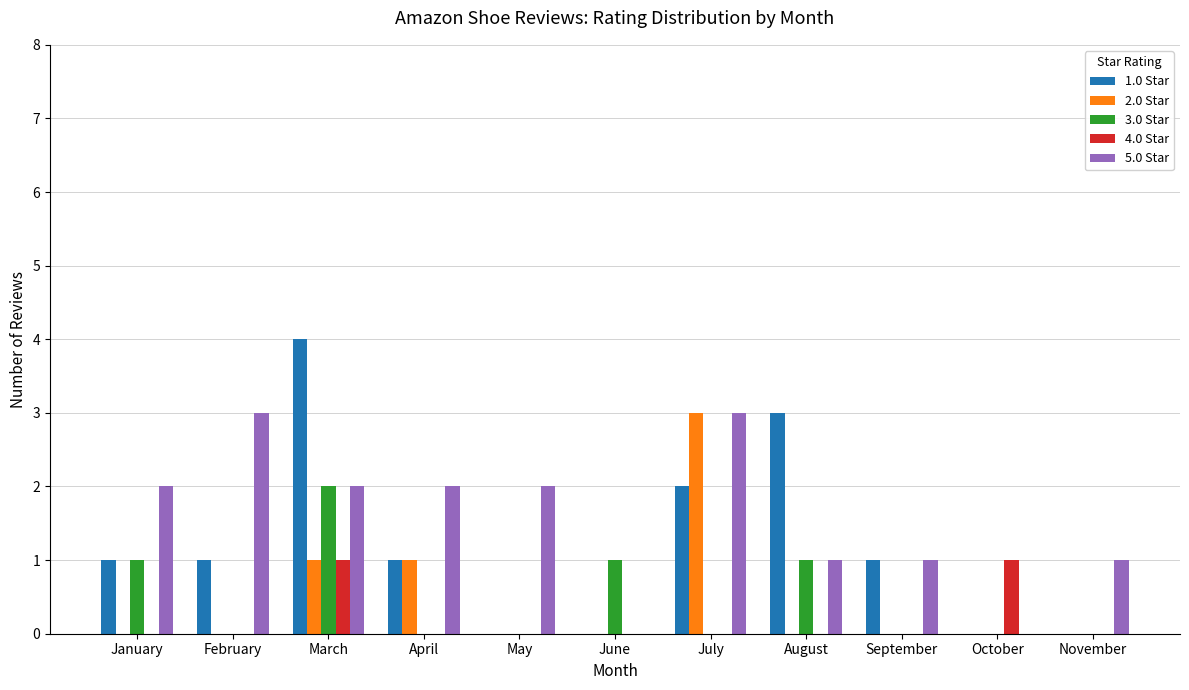

Which series has the largest total across all categories?

5.0 Star